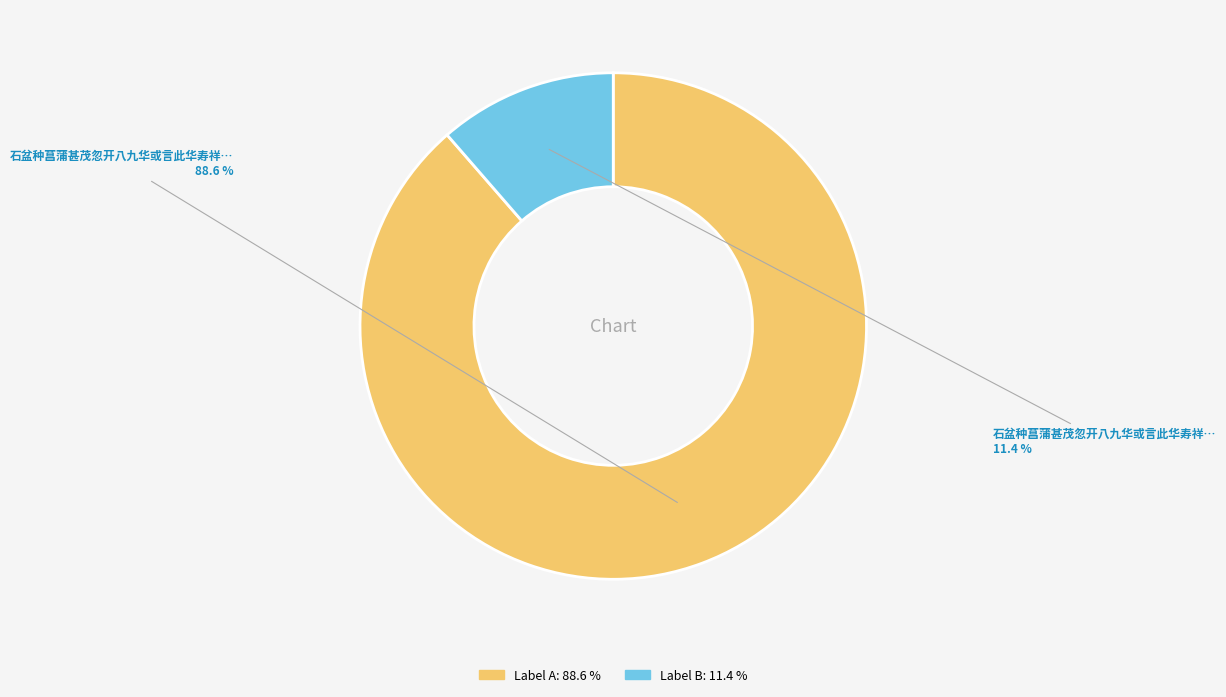

Is there any slice that represents more than half of the pie?

Yes